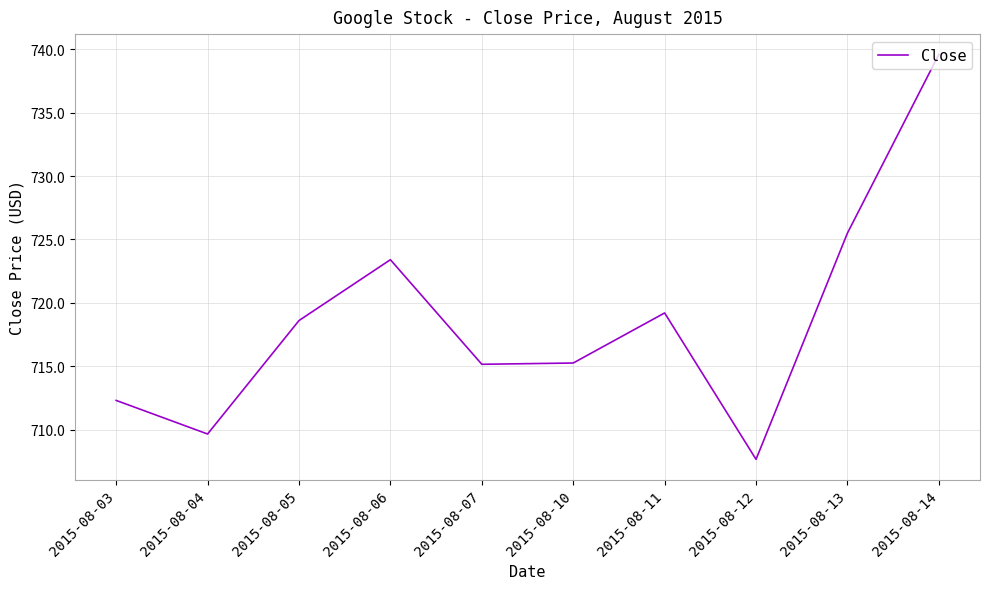

The chart shows a value of 1092.4 at 2015-08-11. True or false?

False